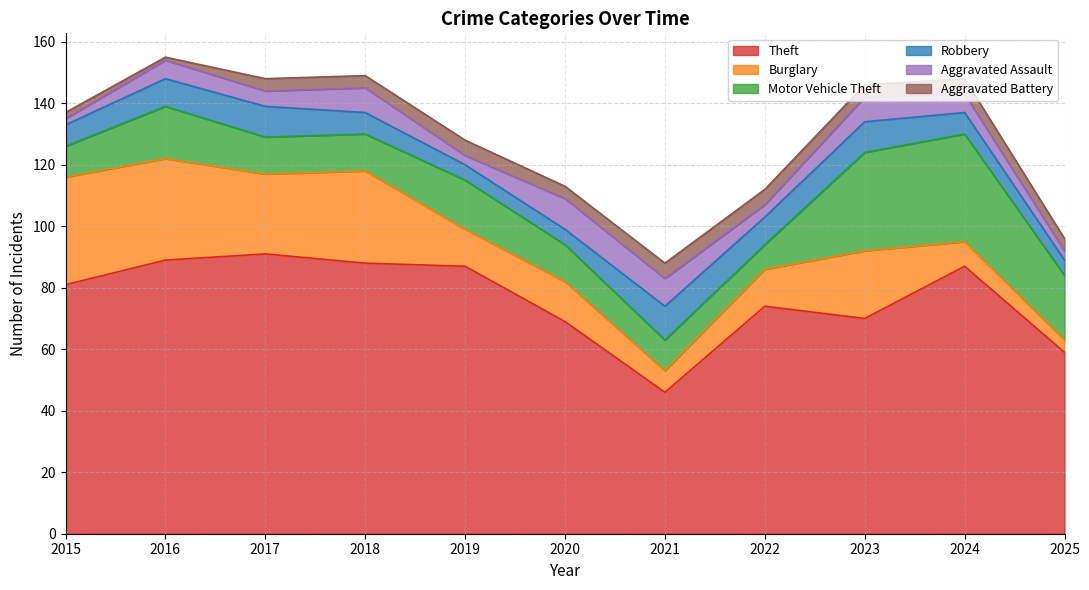

Reading right to left, extract all data points from this chart.

Theft: 59	87	70	74	46	69	87	88	91	89	81
Burglary: 4	8	22	12	7	13	12	30	26	33	35
Motor Vehicle Theft: 21	35	32	8	10	12	16	12	12	17	10
Robbery: 5	7	10	9	11	5	5	7	10	9	7
Aggravated Assault: 3	6	8	4	9	10	3	8	5	6	2
Aggravated Battery: 4	5	4	5	5	4	5	4	4	1	2